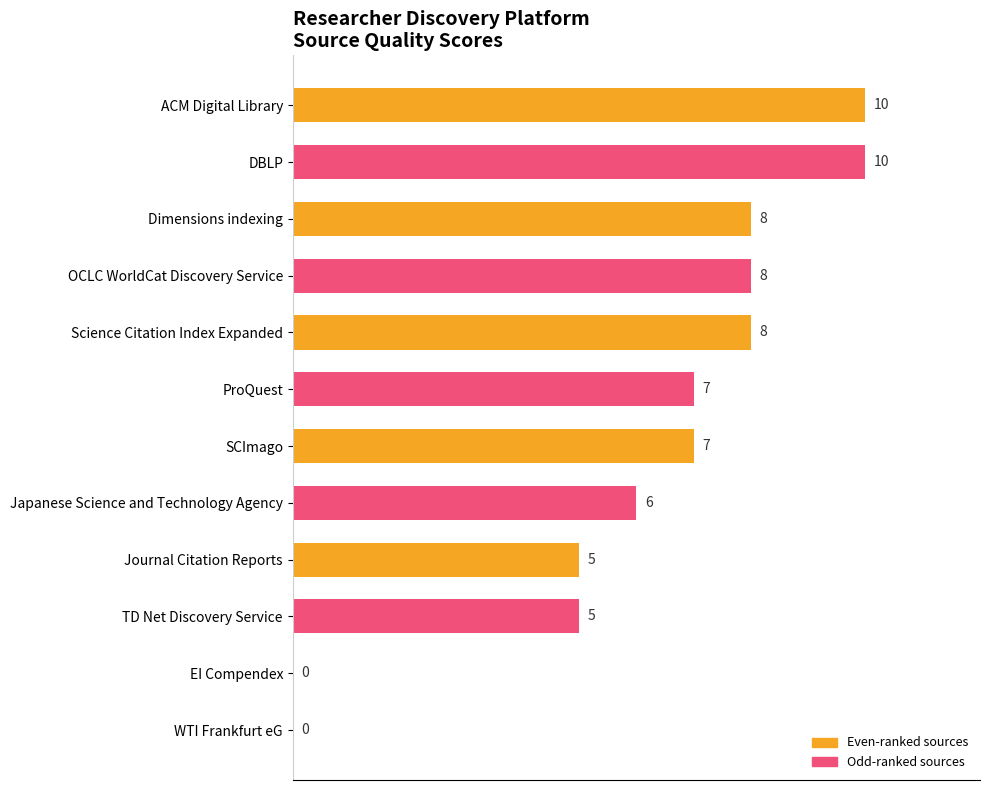

The value at ProQuest is 10. True or false?

False